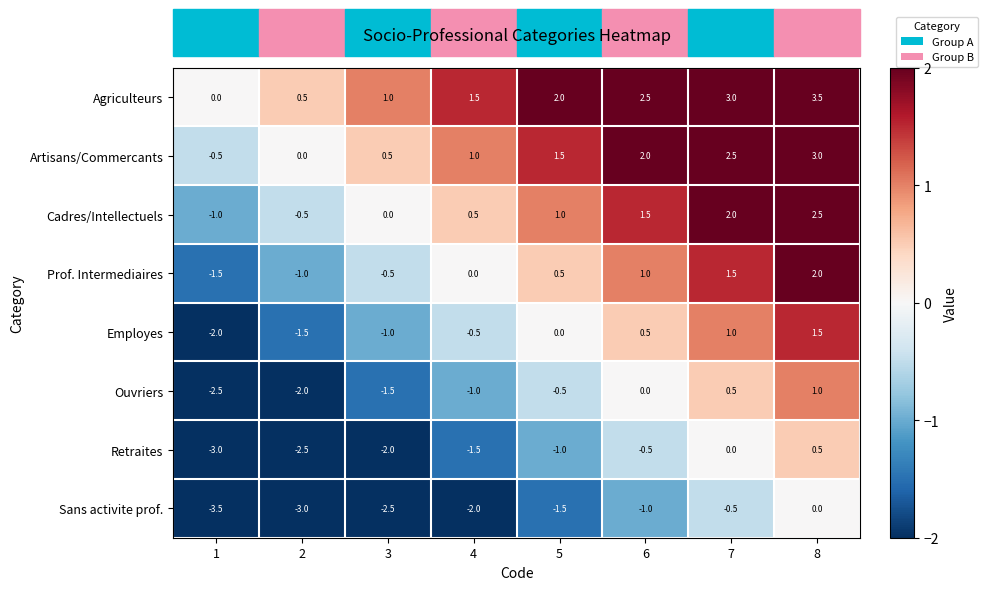

Count the Retraites values in the range -2 to 0.

5